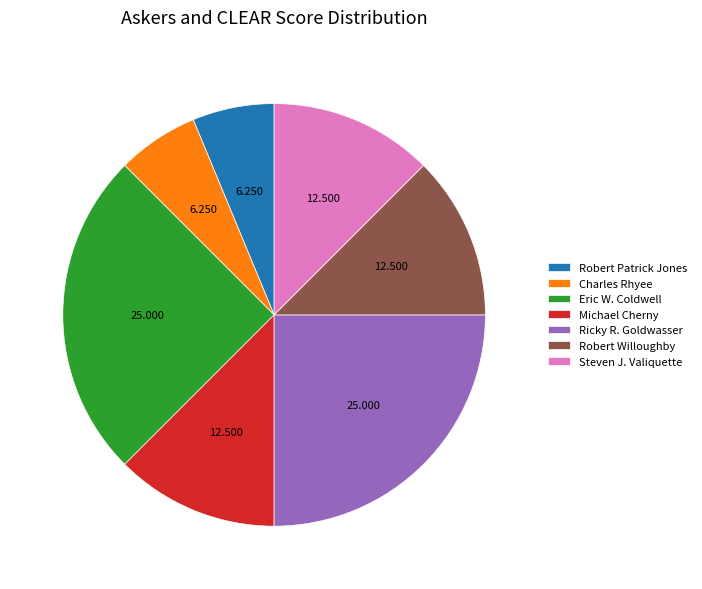

Count the number of slices in the pie.

7